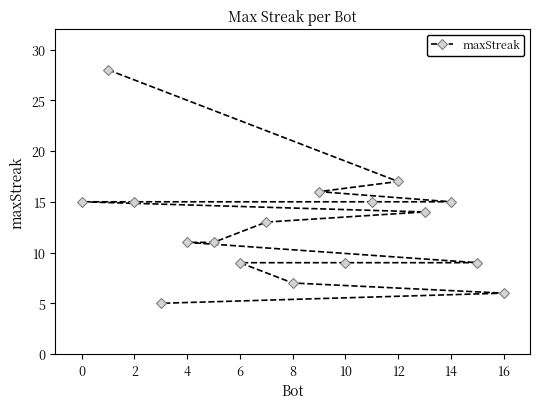

True or false: the data shows 9 at 6.

True